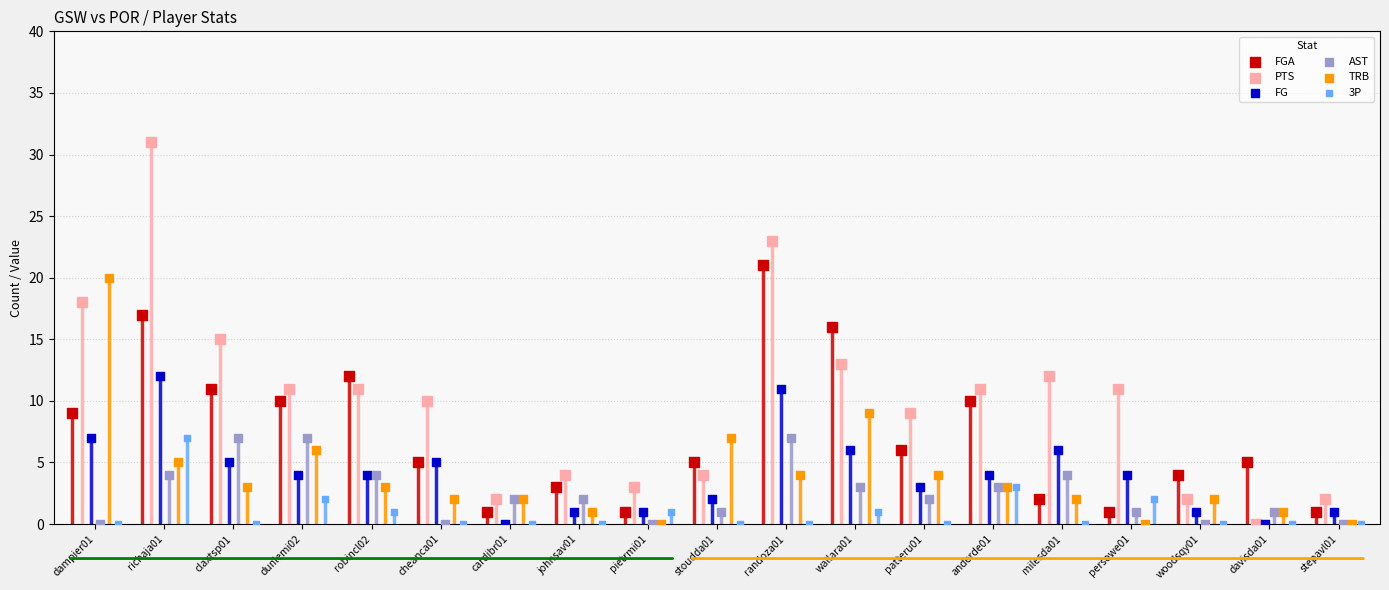

What are all the series names shown in the legend?

FGA, PTS, FG, AST, TRB, 3P